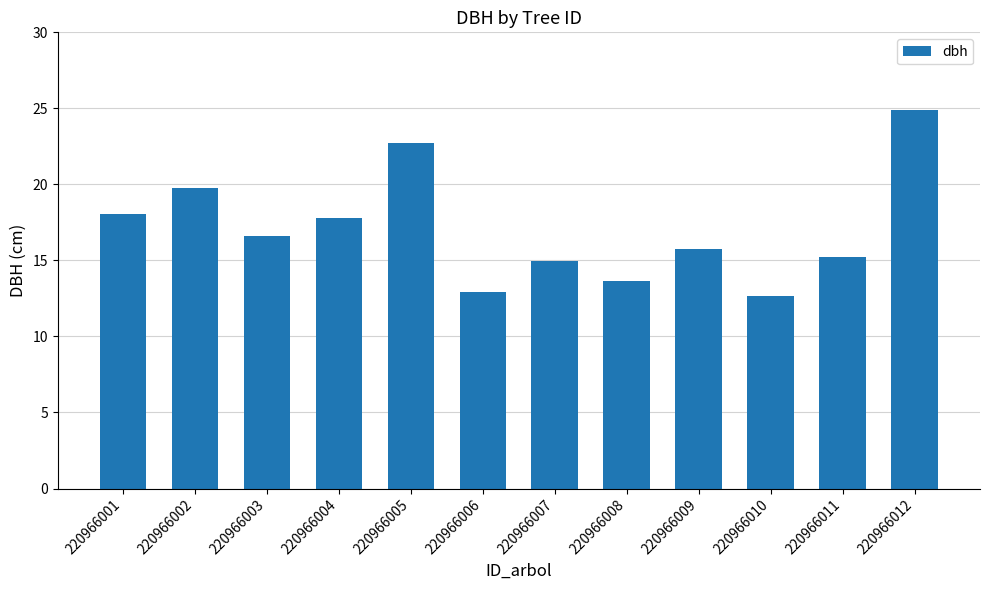

Read the value at 220966008.

13.7